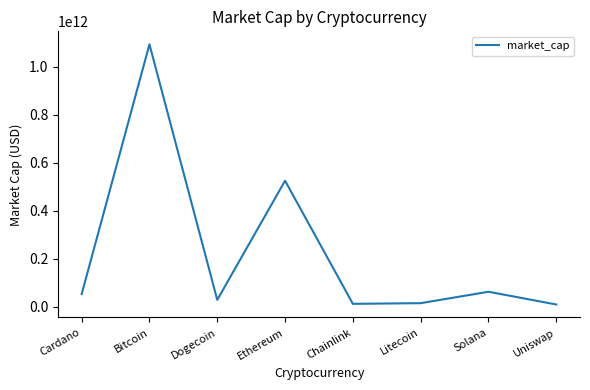

Where is the data nearest to the value 551965699316?

Ethereum